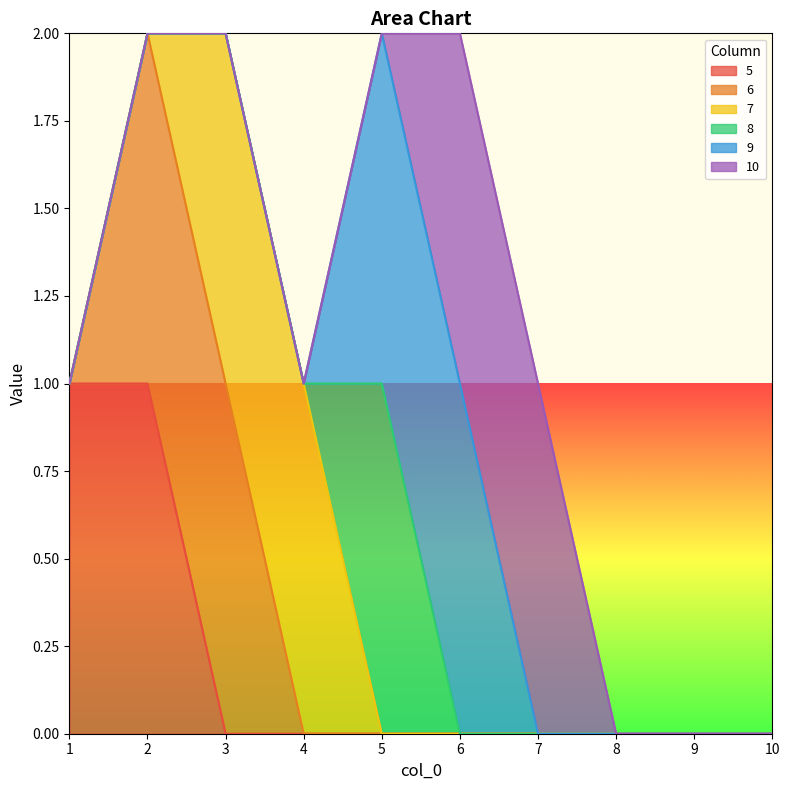

What is the sum of all 5 values?

2